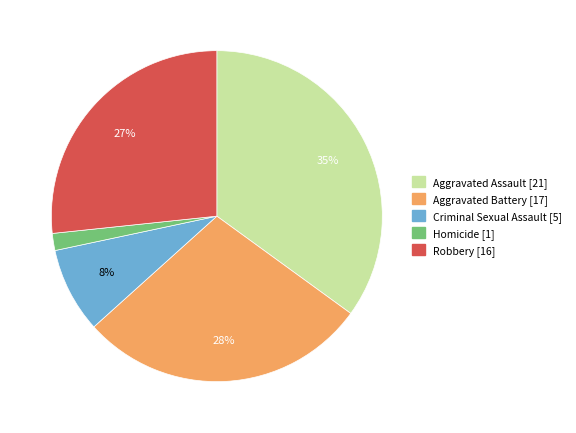

Combined, do Robbery and Homicide account for over 50%?

No